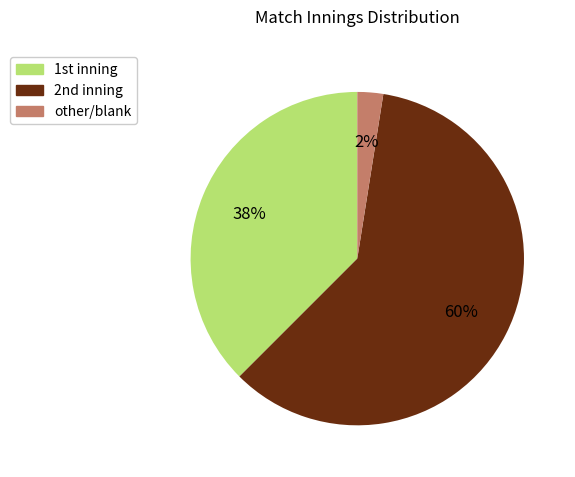

Is there any slice that represents more than half of the pie?

Yes